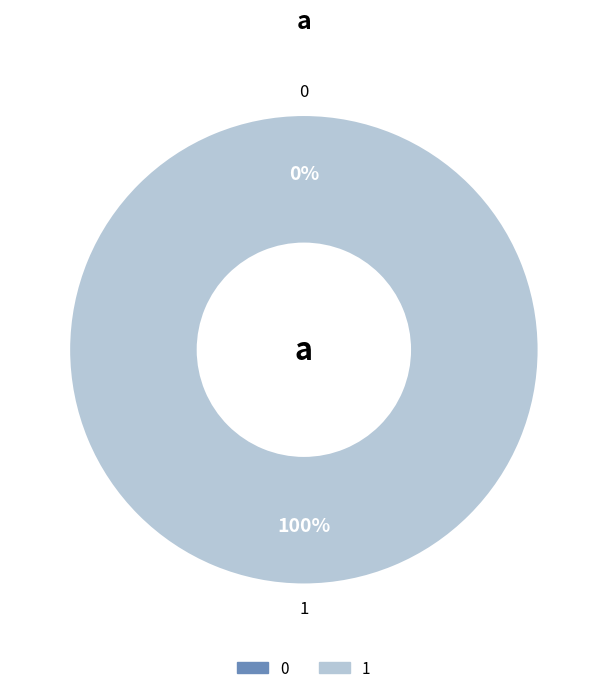

What is the majority slice?

1